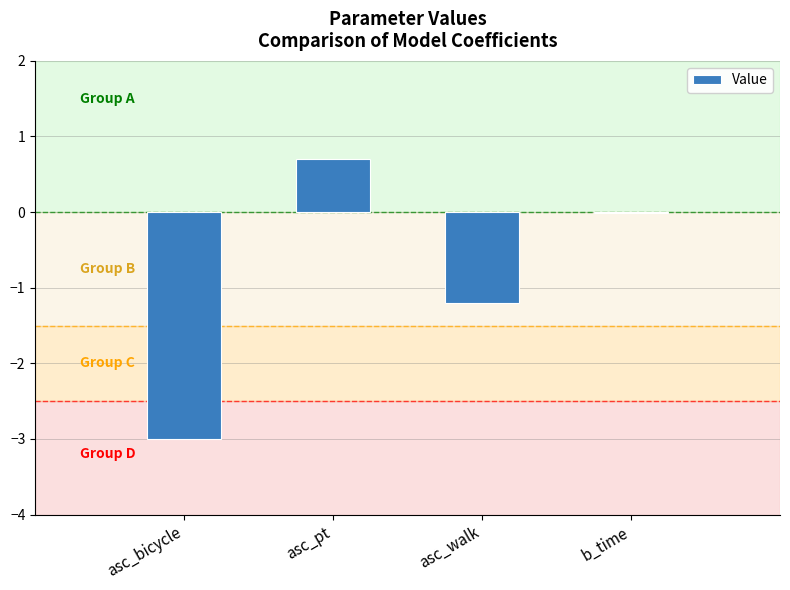

What is the maximum value shown in the chart?

0.7